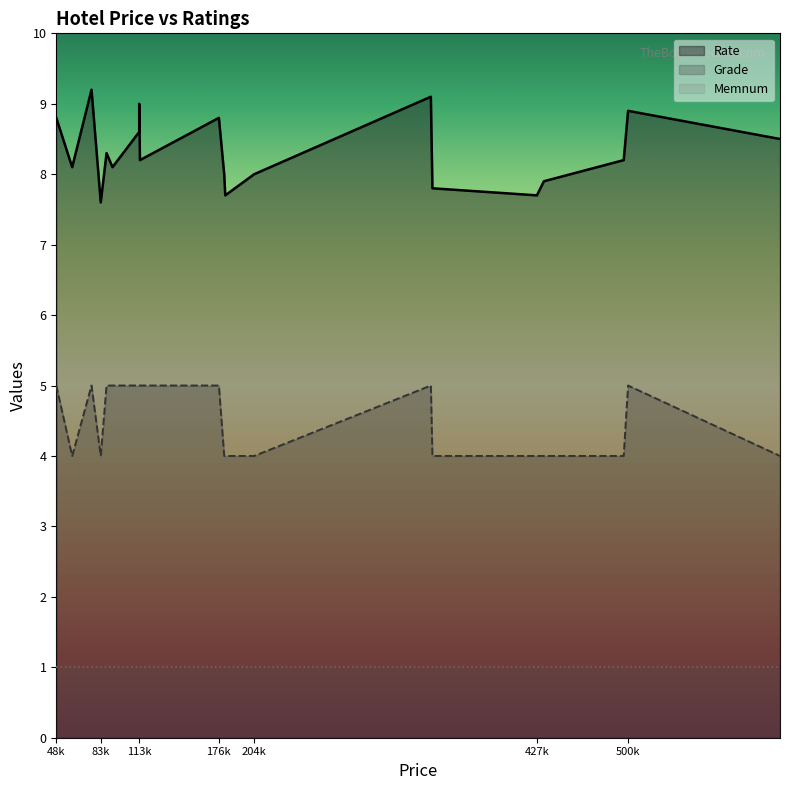

Does the chart have visible grid lines?

No